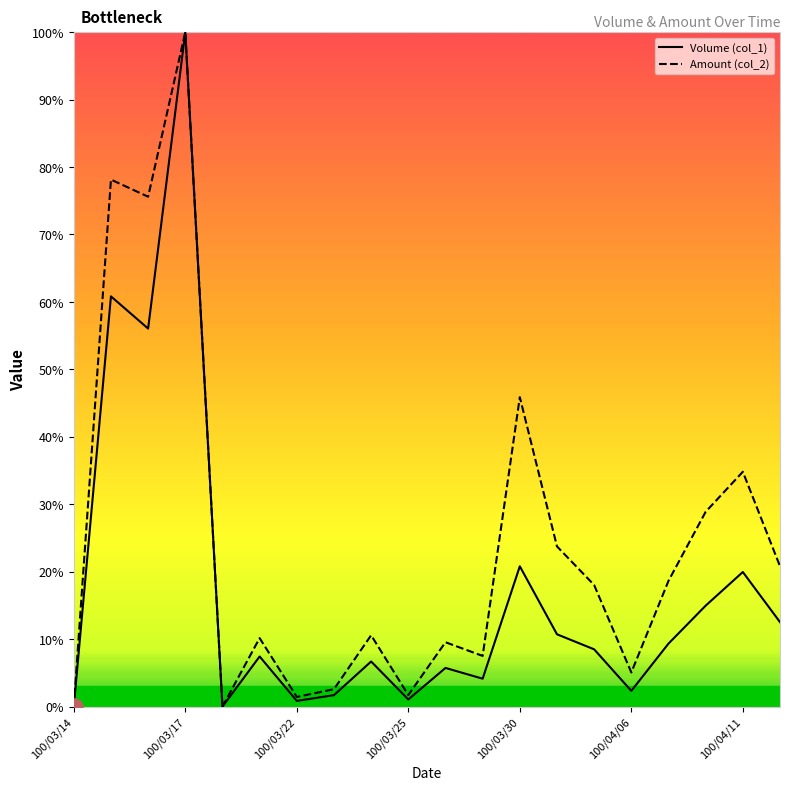

What is the sum of all Amount (col_2) values?

493.2